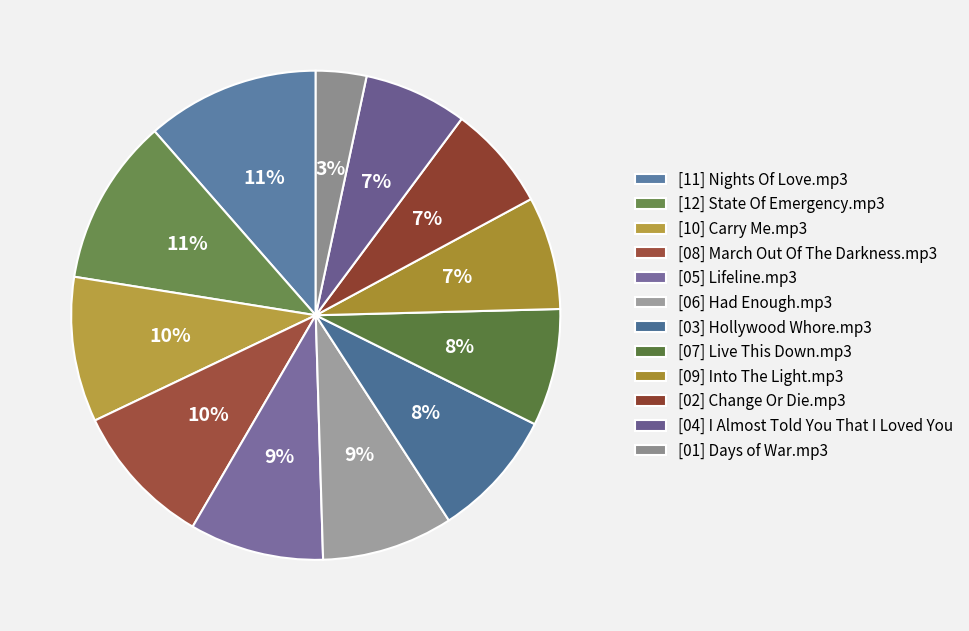

To the nearest percent, what is the combined percentage of [01] Days of War.mp3 and [09] Into The Light.mp3?

11%